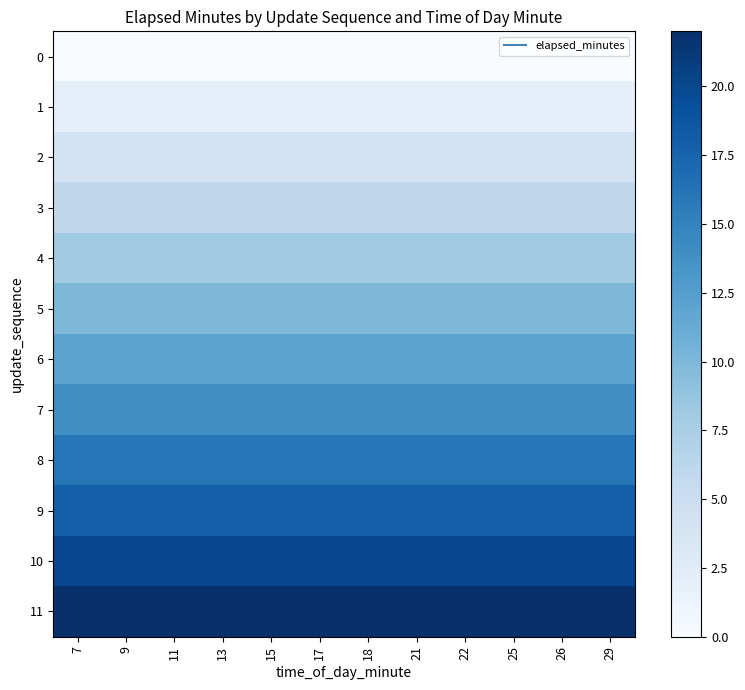

At which category is the sum across all series the highest?

7